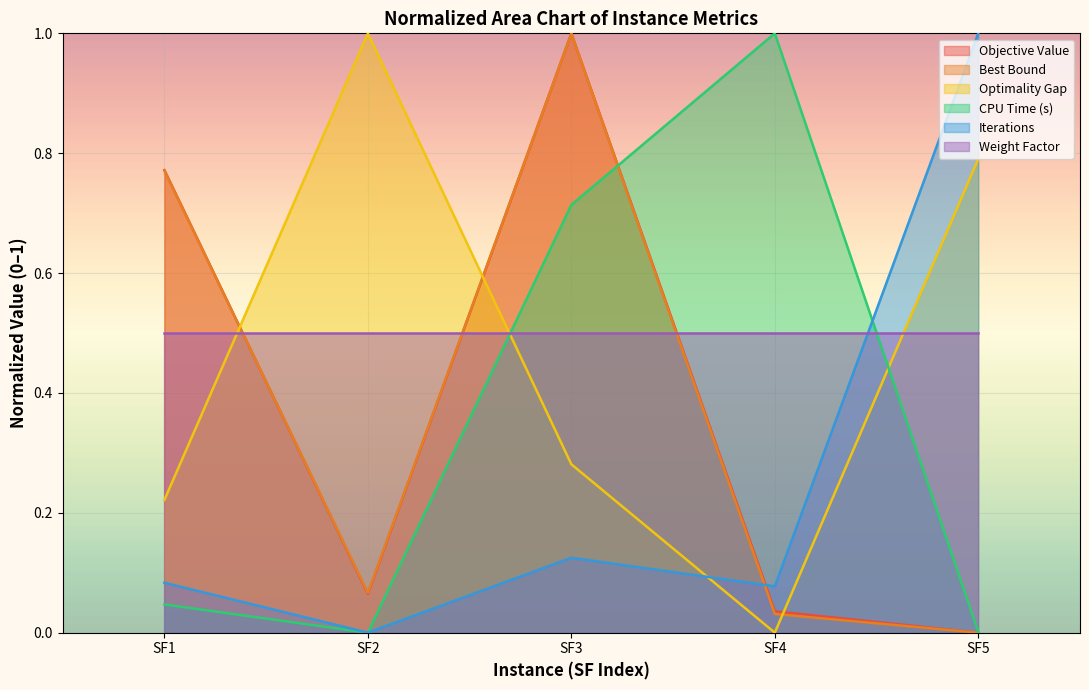

Which category has the highest value in the Iterations series?

SF5